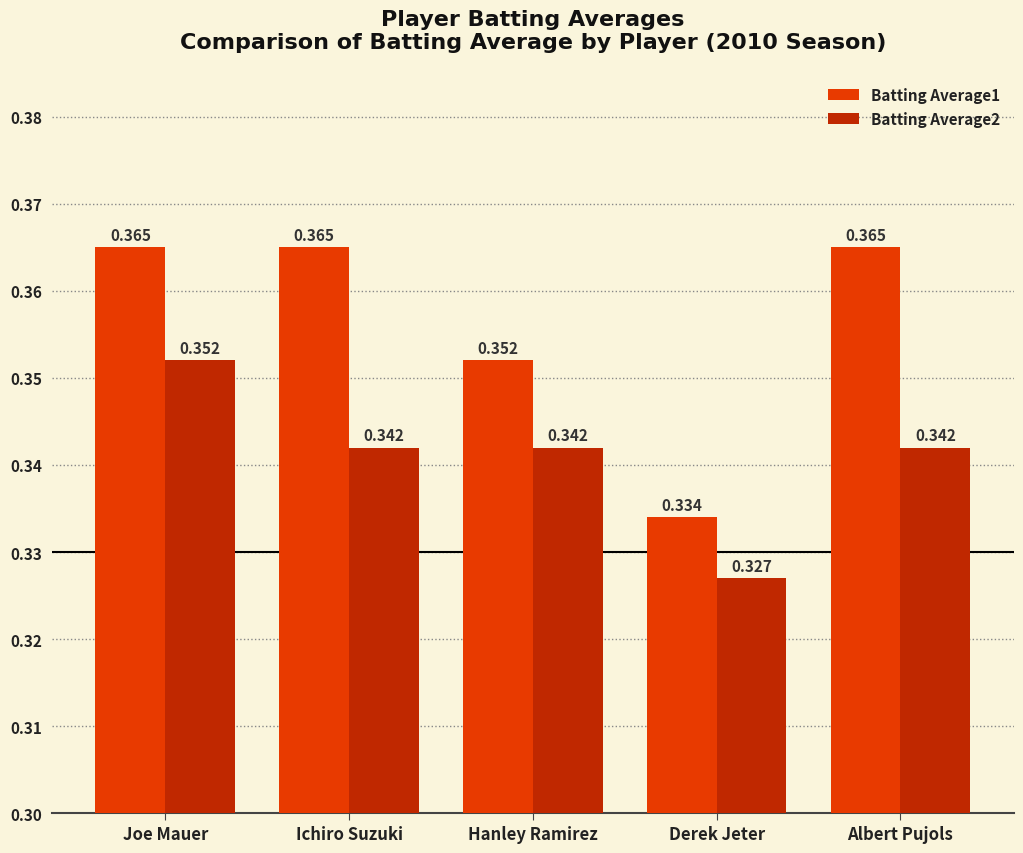

At which category is the sum across all series the highest?

Joe Mauer